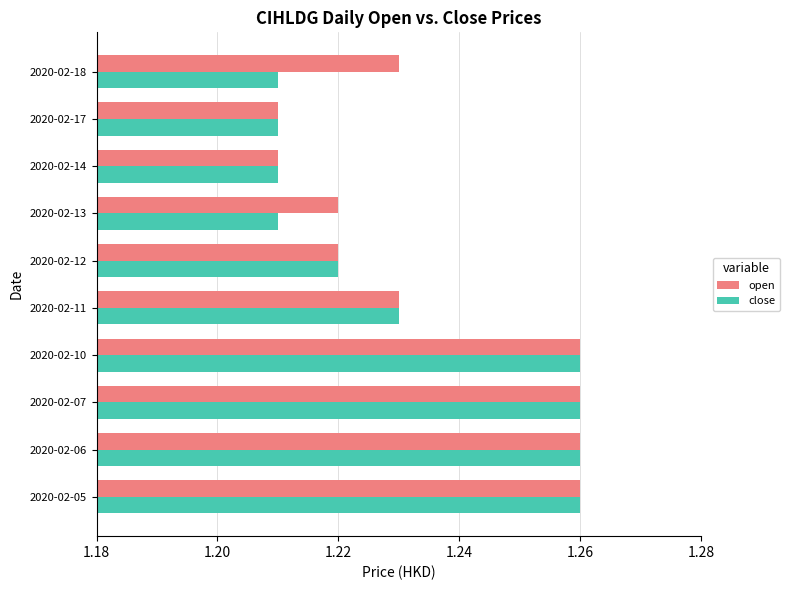

Is it true that open equals 0.5 at 2020-02-05?

False